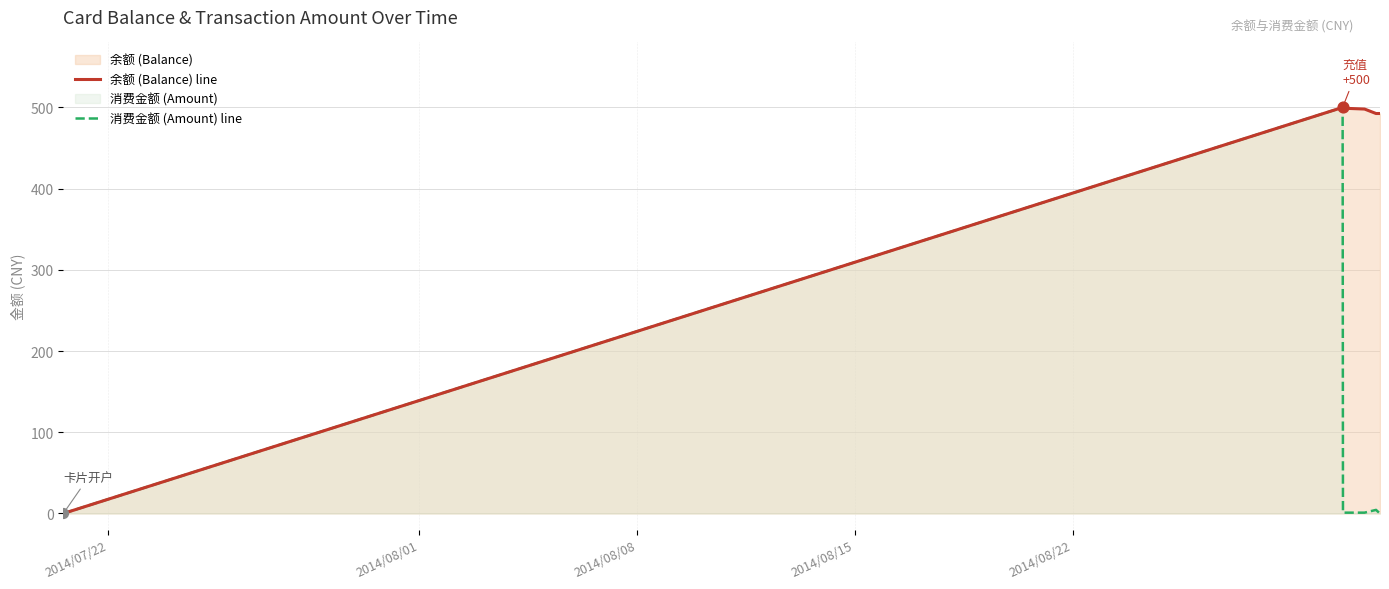

Which series has the largest total across all categories?

余额 (Balance) line